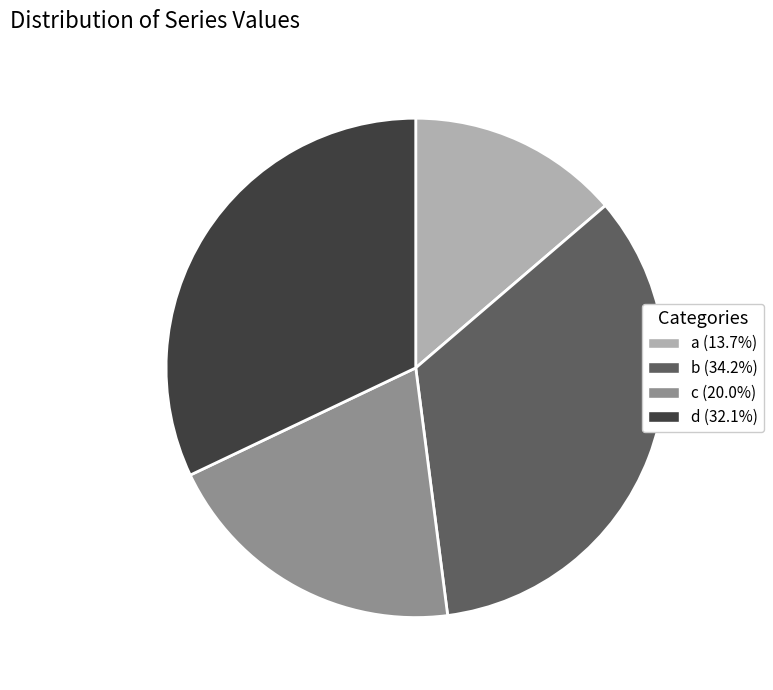

Which category has the biggest portion of the pie?

b